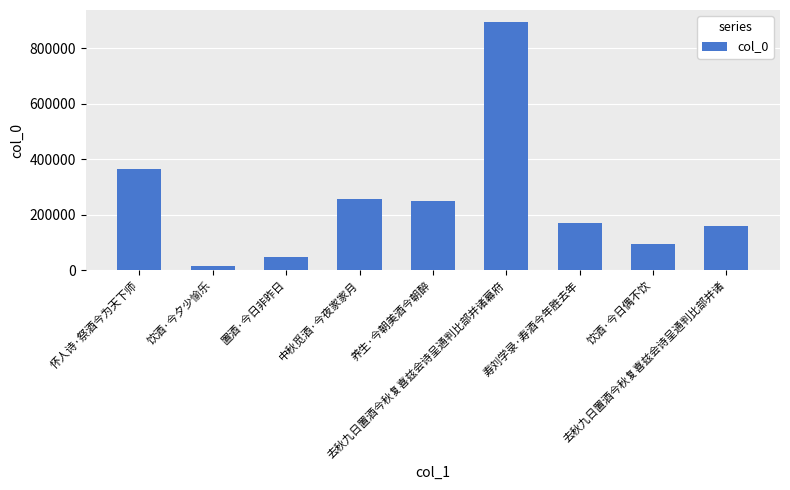

How many data points are less than 170039?

4